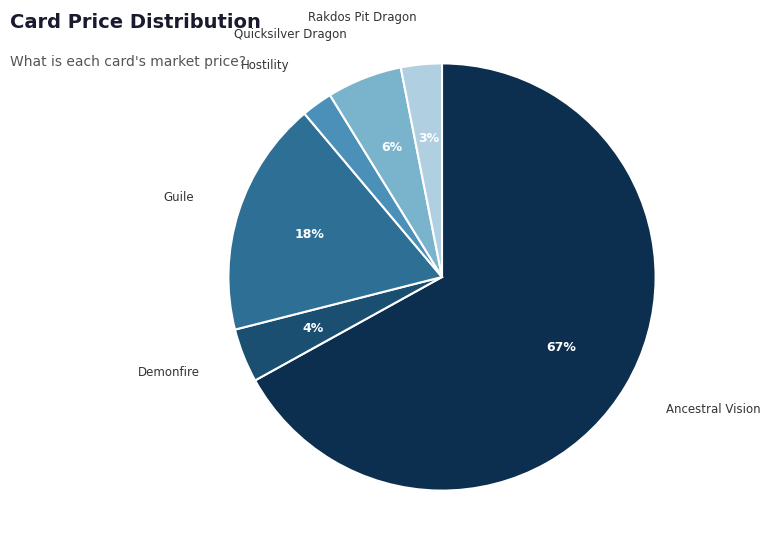

To the nearest percent, what percentage of the pie is Rakdos Pit Dragon?

3%